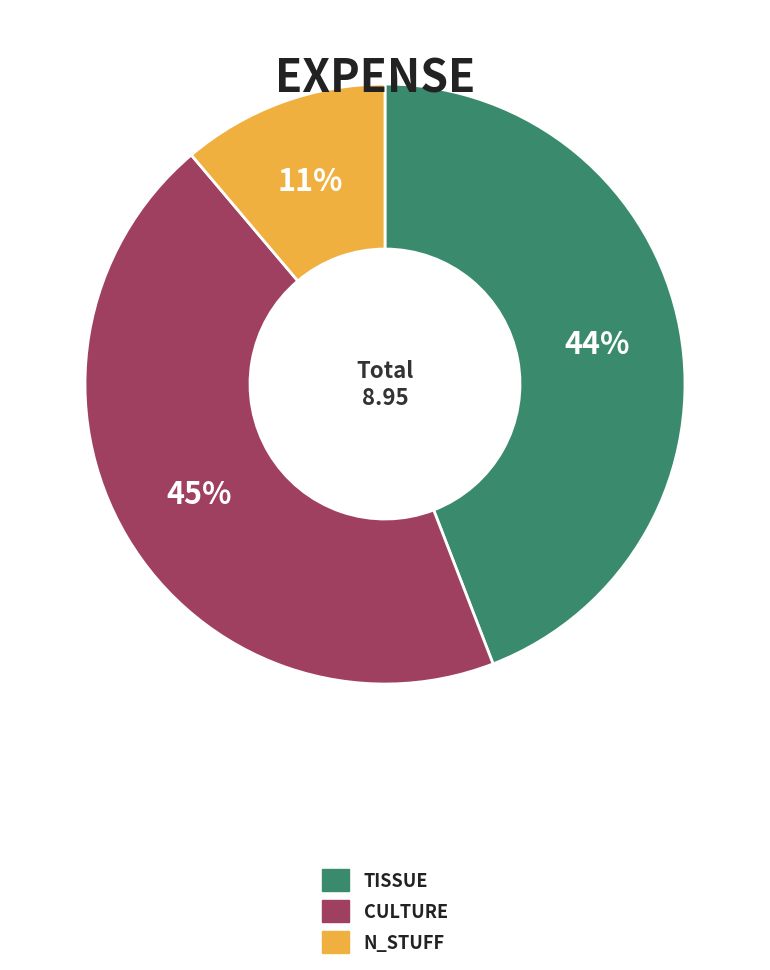

To the nearest percent, what is the average slice percentage?

33%